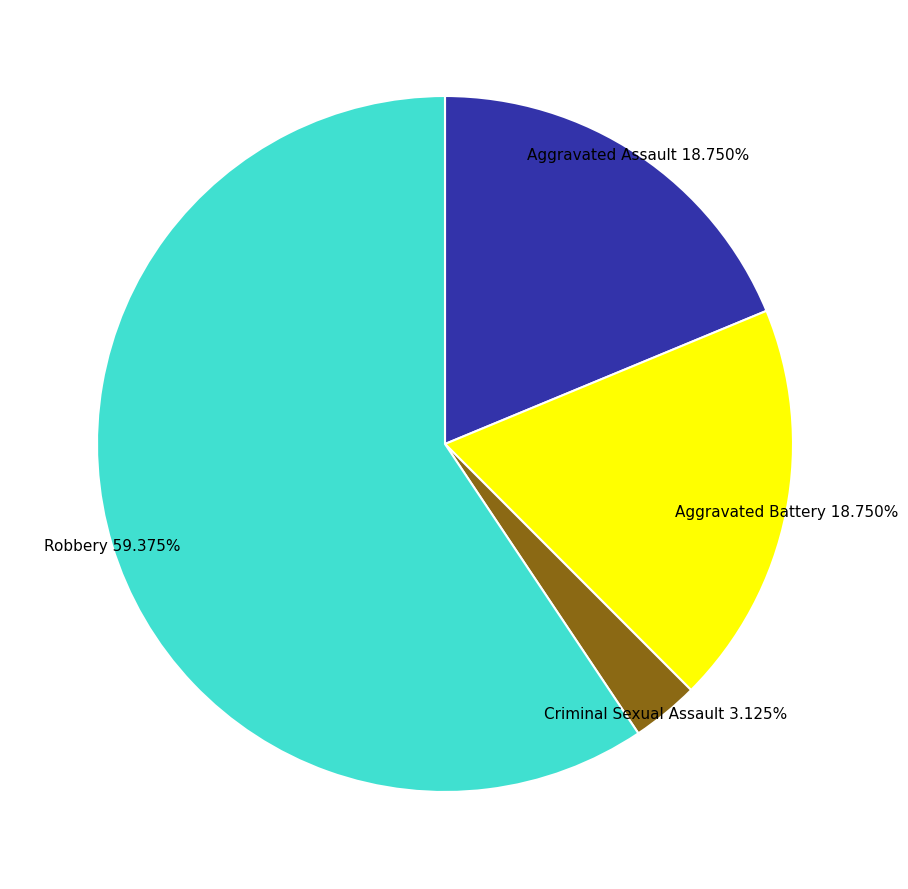

To the nearest percent, what is the difference between the largest and smallest slice percentages?

56%